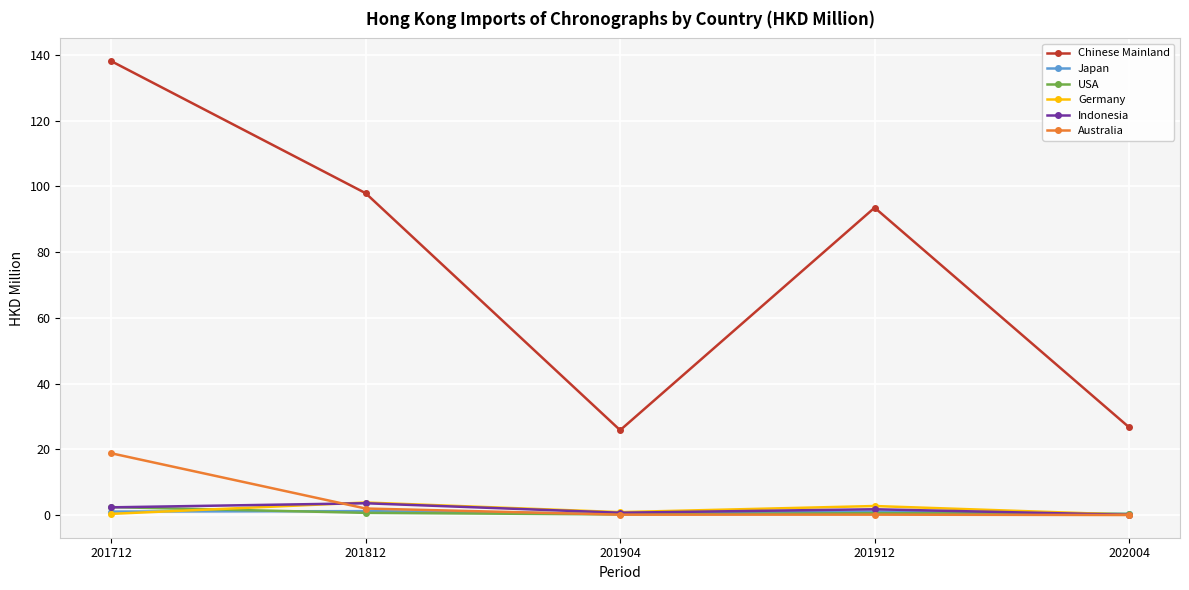

Where is the first local minimum for Chinese Mainland?

201904